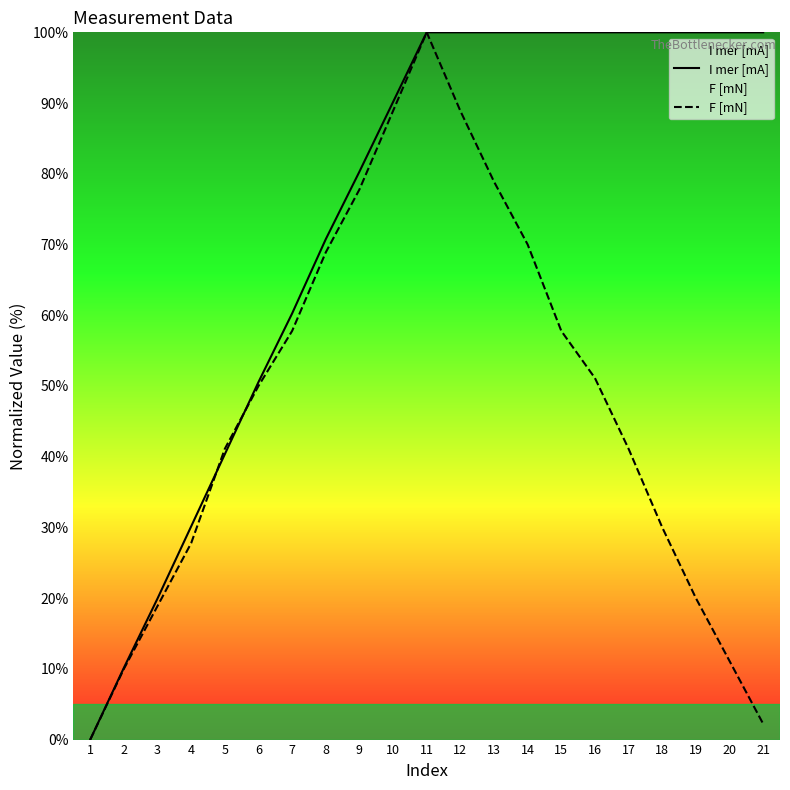

Rank the series by their average value, from highest to lowest.

I mer [mA], F [mN]